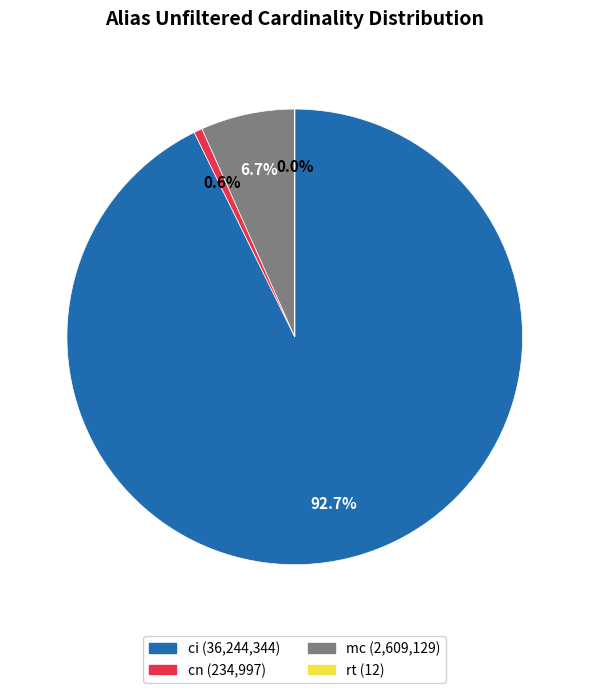

To the nearest percent, what is the average slice percentage?

25%